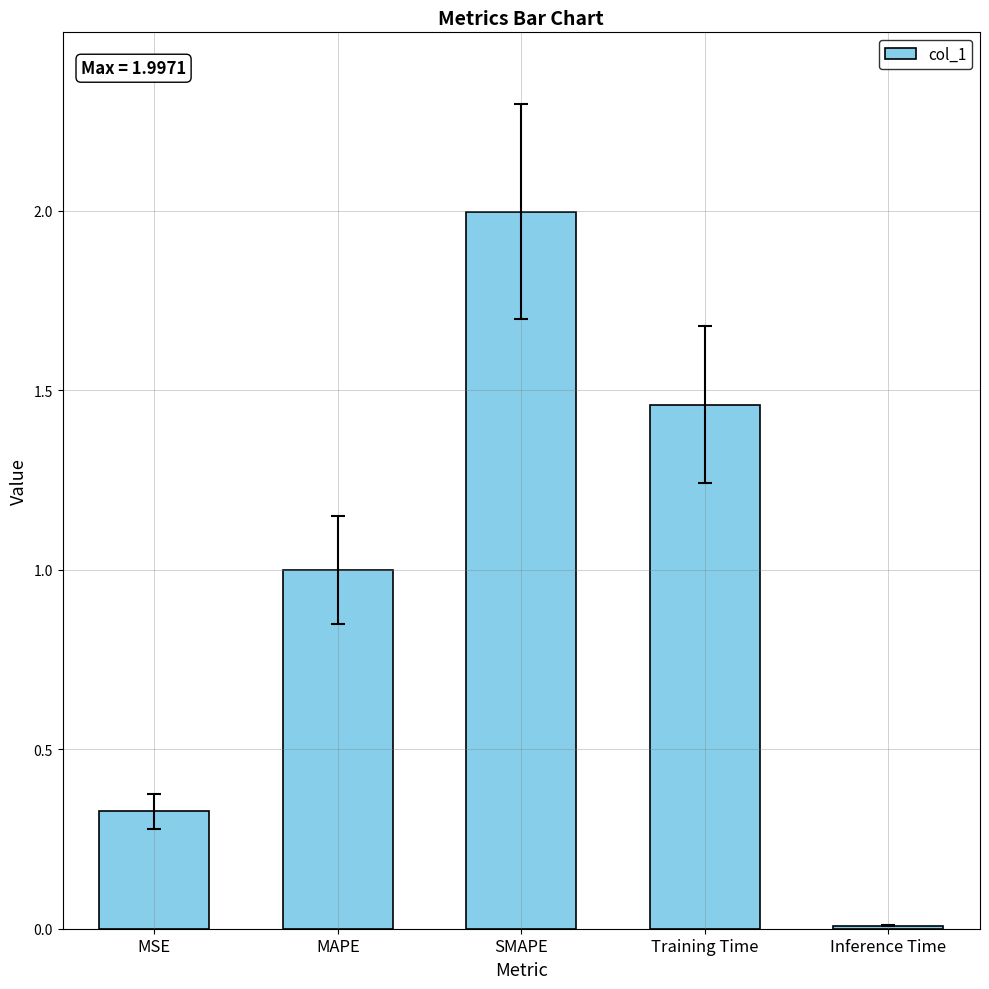

List the labels in order of value, smallest first.

Inference Time, MSE, MAPE, Training Time, SMAPE